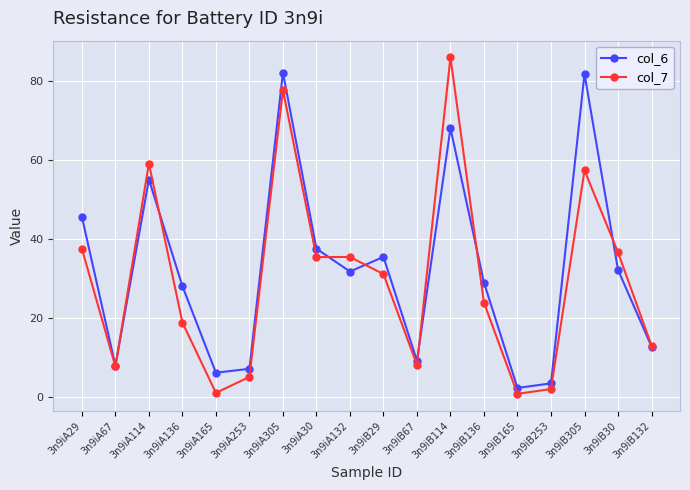

What are all the series names shown in the legend?

col_6, col_7